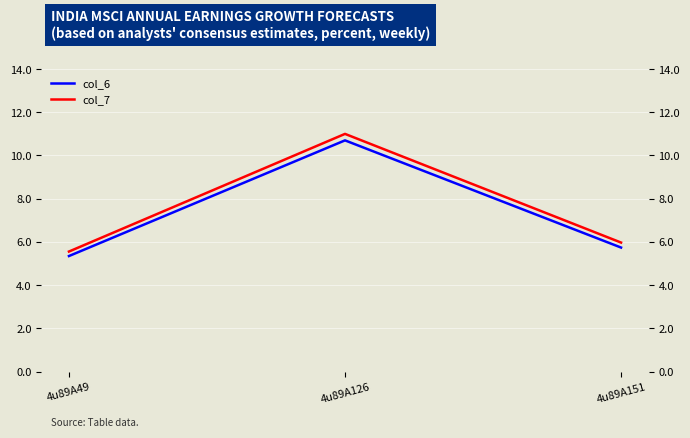

What is the total value across all series at 4u89A126?

21.7